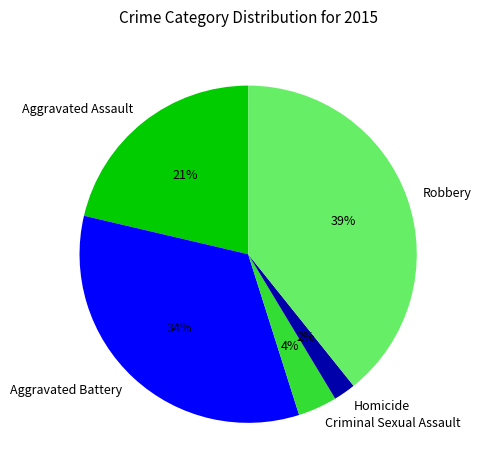

Which category has the smallest portion of the pie?

Homicide